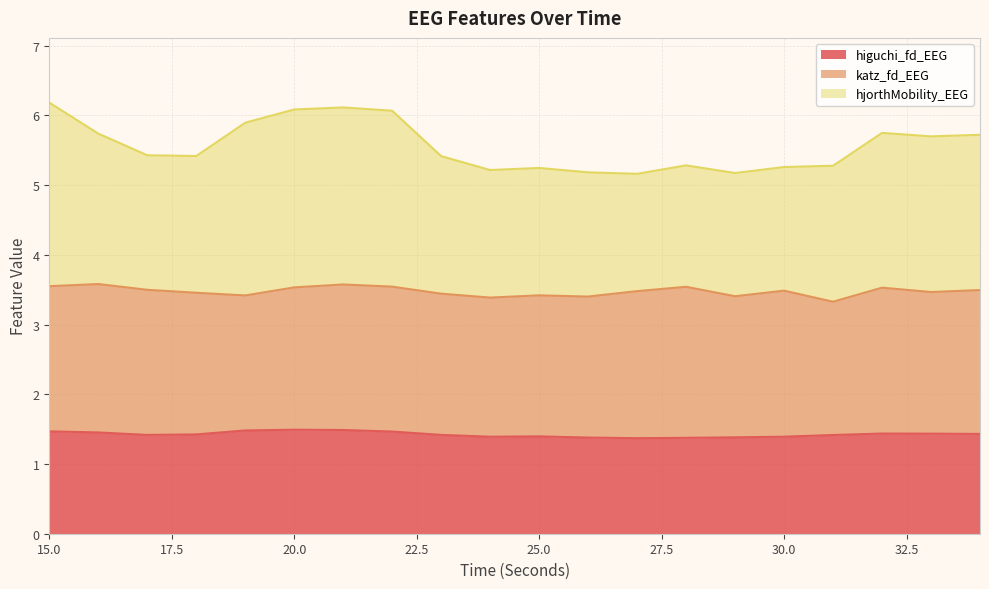

What value does the higuchi_fd_EEG series have at 18?

1.4